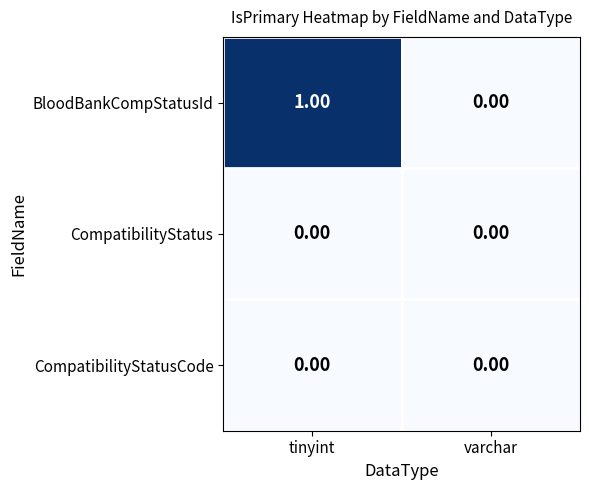

Which series has the widest spread of values?

BloodBankCompStatusId